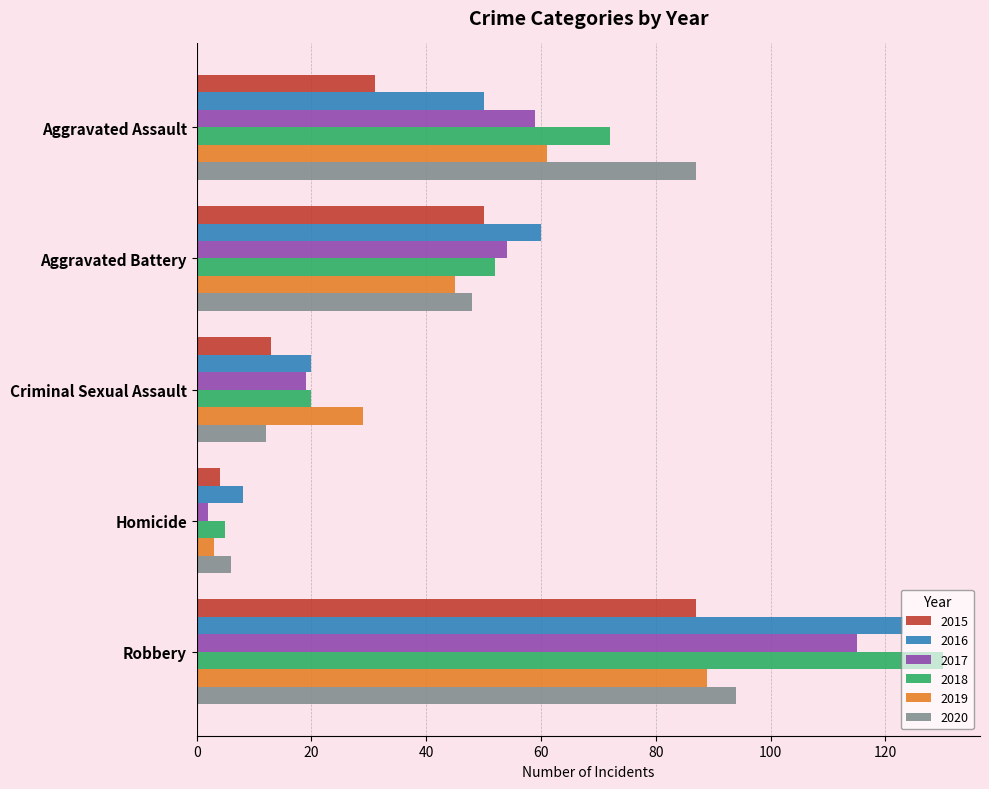

True or false: 2019 has a value of 27 at Aggravated Battery.

False